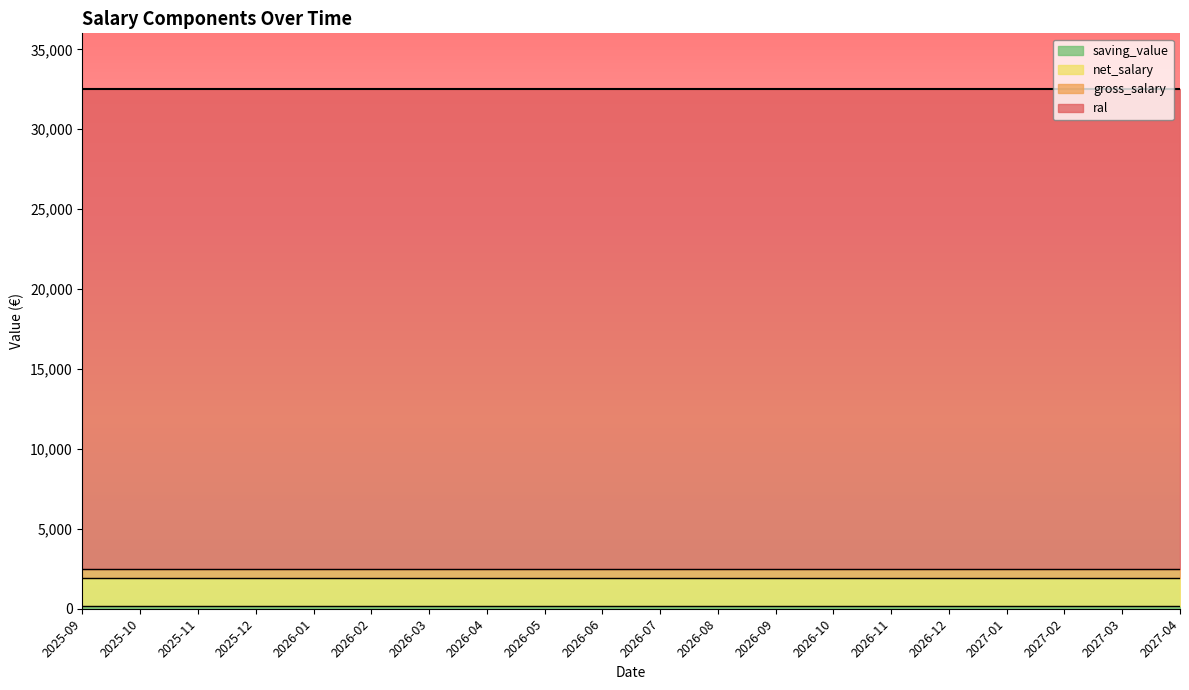

What is the label of the 16th point from the right?

2026-01